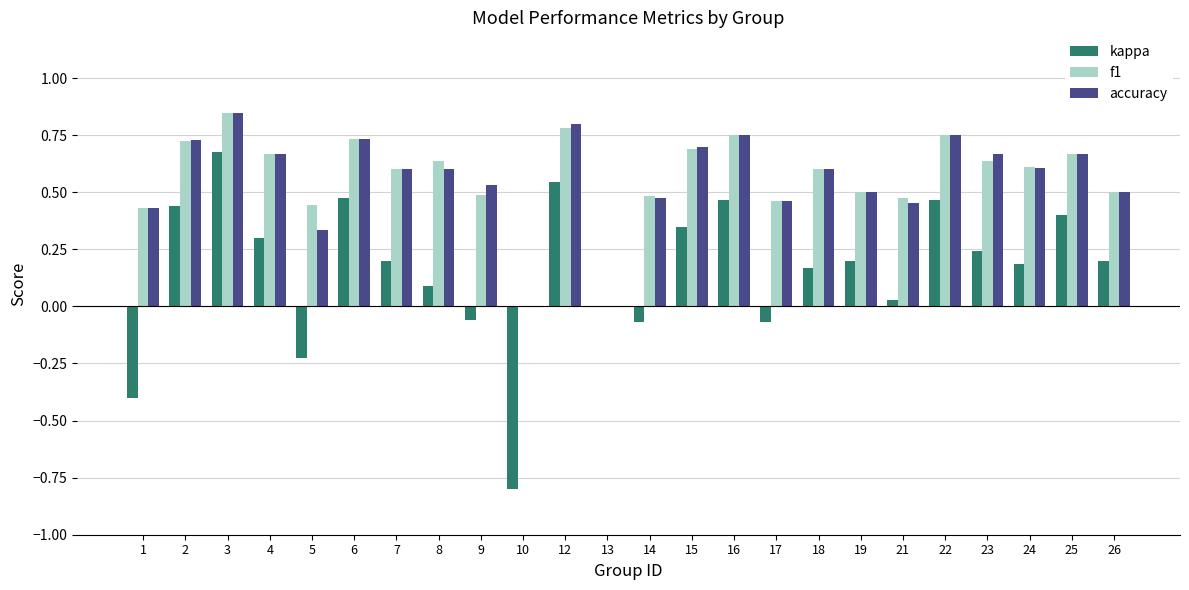

At which category is the sum across all series the highest?

3